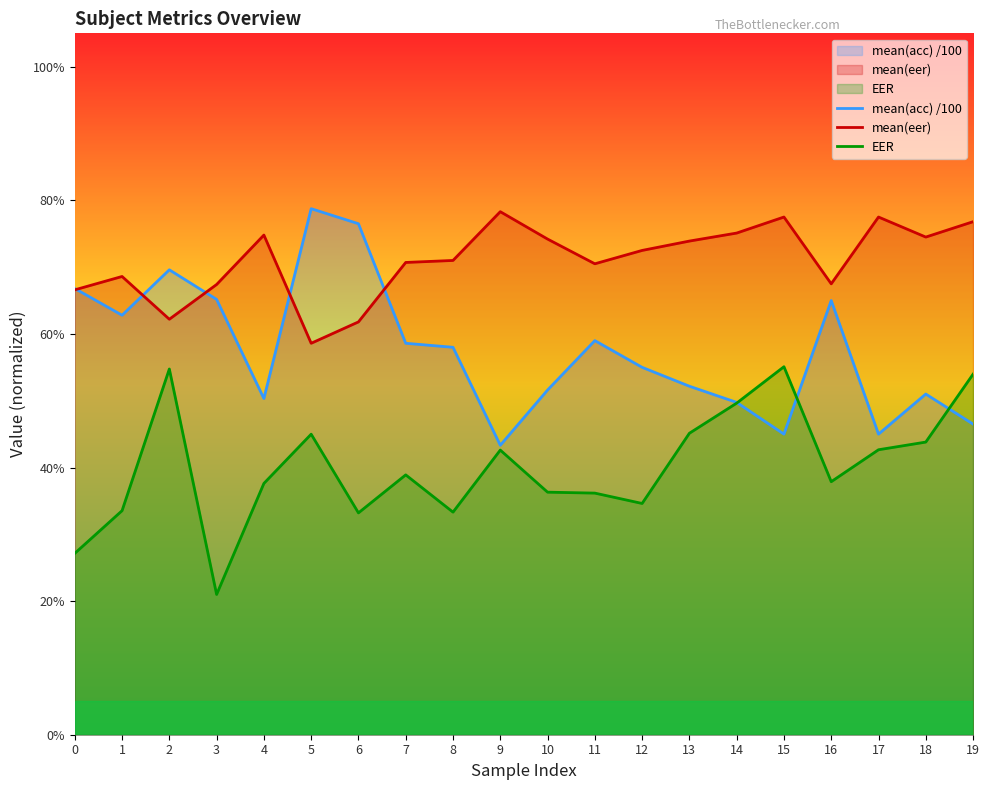

What is the smallest value displayed?

0.2